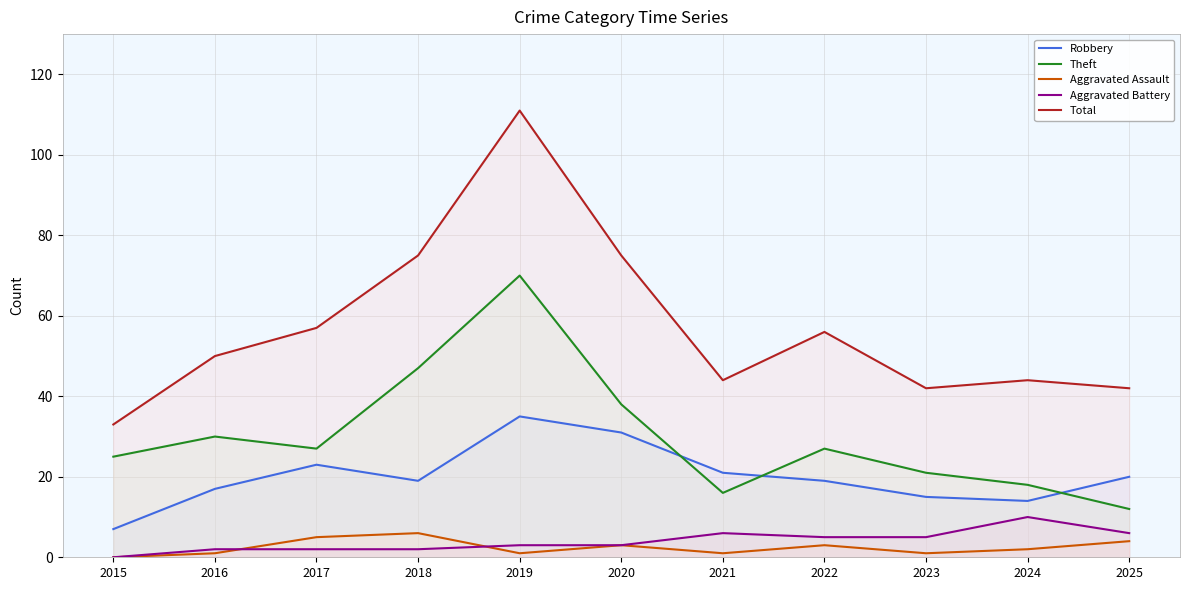

Rank the series at 2018 from highest to lowest value.

Total, Theft, Robbery, Aggravated Assault, Aggravated Battery